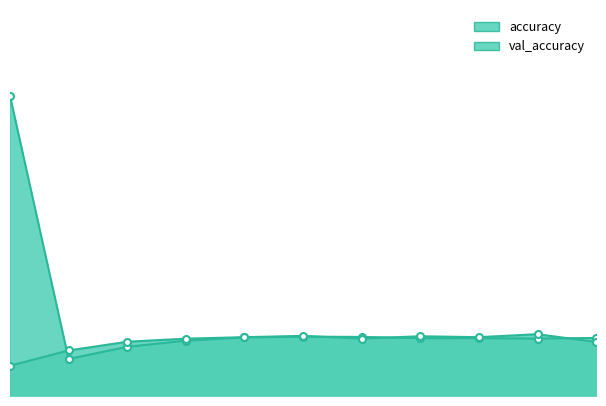

List the labels in order of accuracy value, smallest first.

1, 2, 3, 9, 7, 8, 10, 4, 6, 5, 0